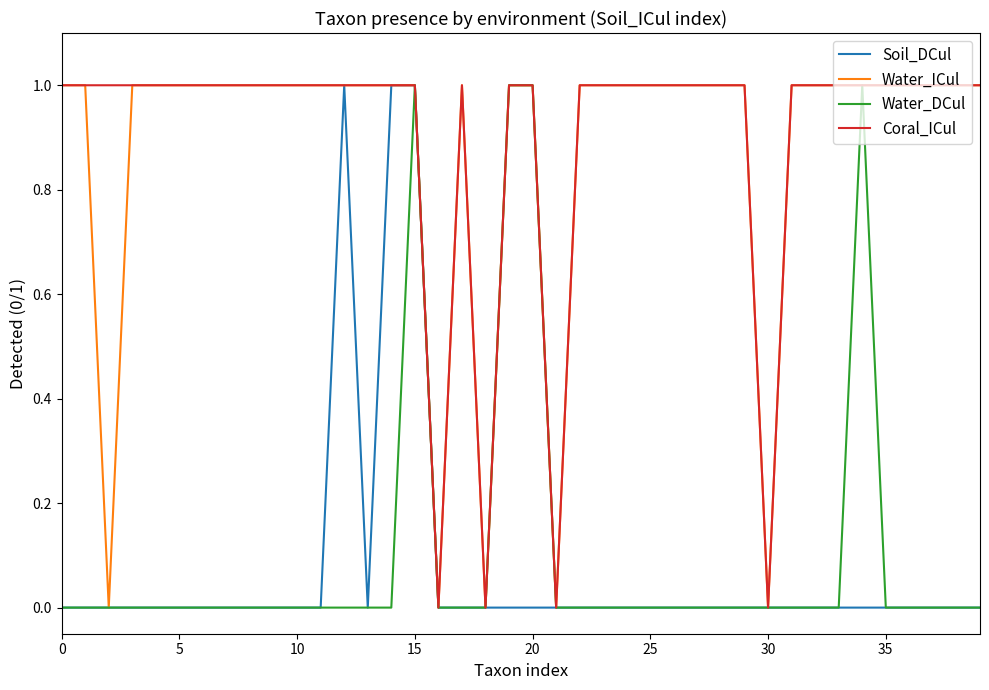

Reading left to right, list all the values displayed in this chart.

Soil_DCul: 0	0	0	0	0	0	0	0	0	0	0	0	1	0	1	1	0	0	0	0	0	0	0	0	0	0	0	0	0	0	0	0	0	0	0	0	0	0	0	0
Water_ICul: 1	1	0	1	1	1	1	1	1	1	1	1	1	1	1	1	0	1	0	1	1	0	1	1	1	1	1	1	1	1	0	1	1	1	1	1	1	1	1	1
Water_DCul: 0	0	0	0	0	0	0	0	0	0	0	0	0	0	0	1	0	0	0	1	1	0	0	0	0	0	0	0	0	0	0	0	0	0	1	0	0	0	0	0
Coral_ICul: 1	1	1	1	1	1	1	1	1	1	1	1	1	1	1	1	0	1	0	1	1	0	1	1	1	1	1	1	1	1	0	1	1	1	1	1	1	1	1	1